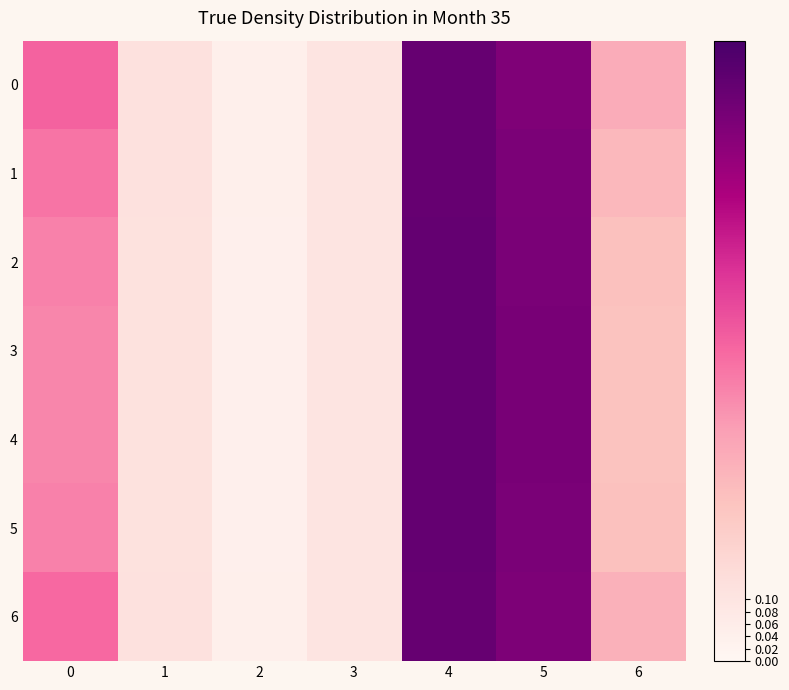

At how many categories does at least one series exceed 0?

7